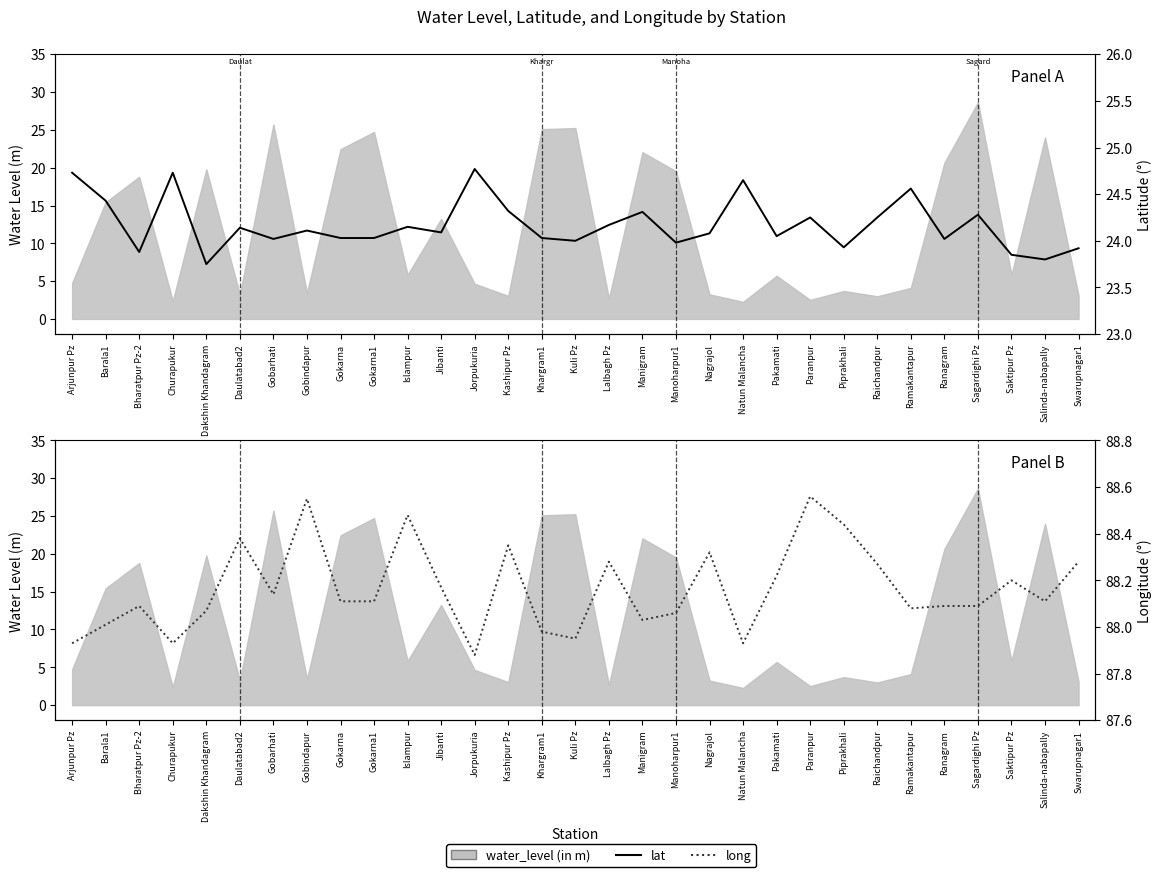

Which series has the largest range (max minus min)?

lat